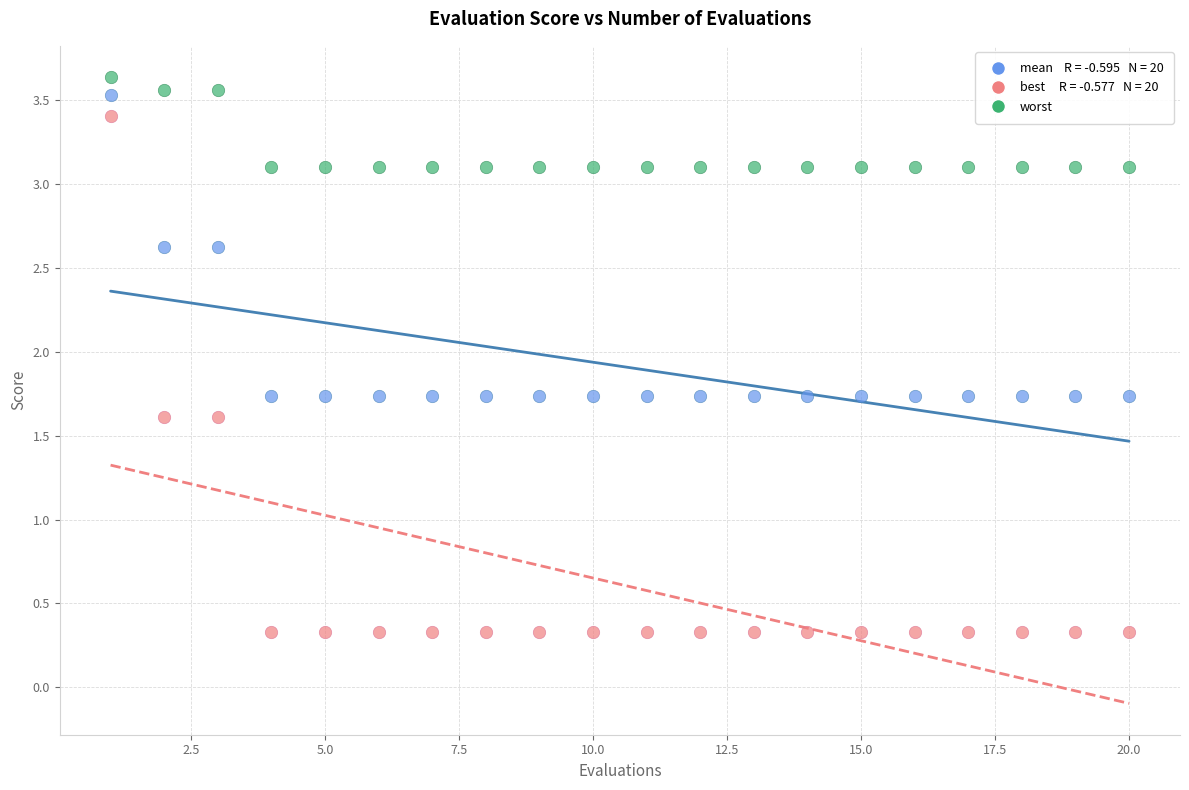

Across all data points, what is the range of Y values (max minus min)?

3.3